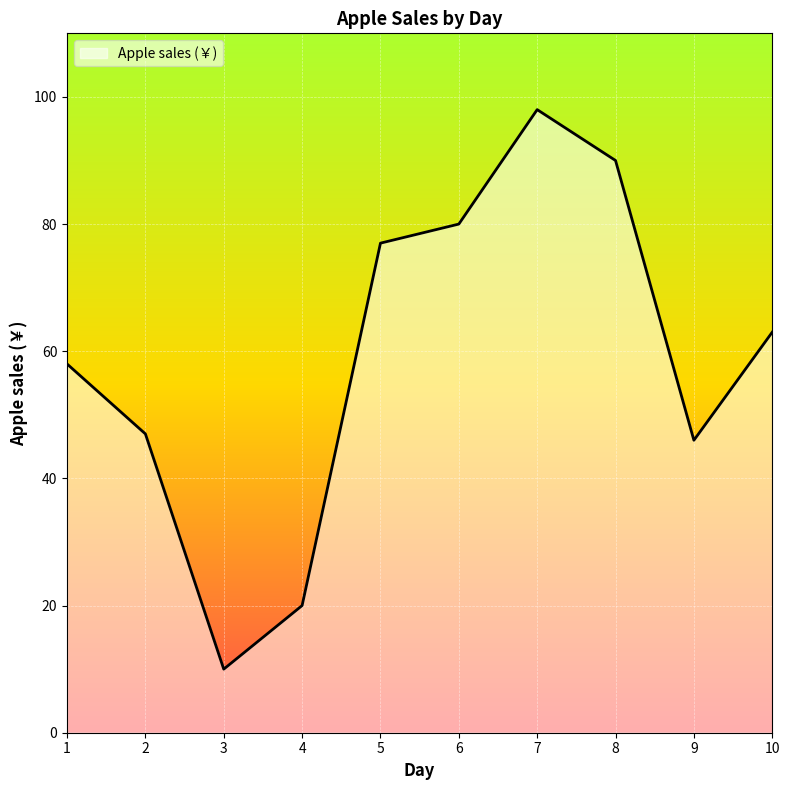

List the labels in order of value, largest first.

7, 8, 6, 5, 10, 1, 2, 9, 4, 3